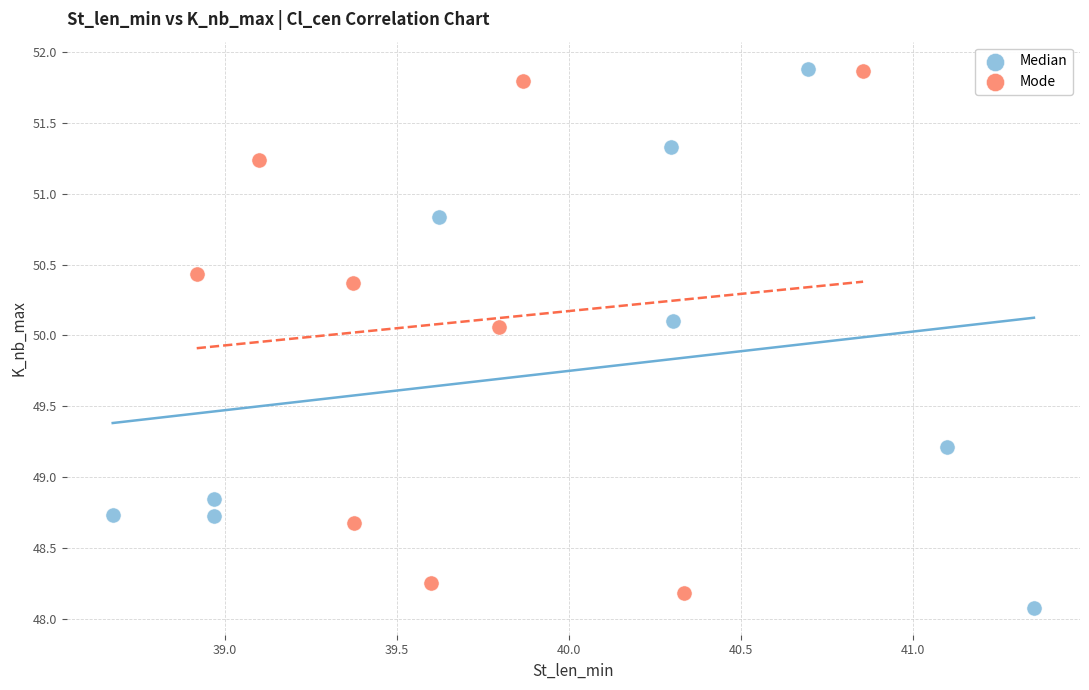

Which series contains the lowest Y value?

Median